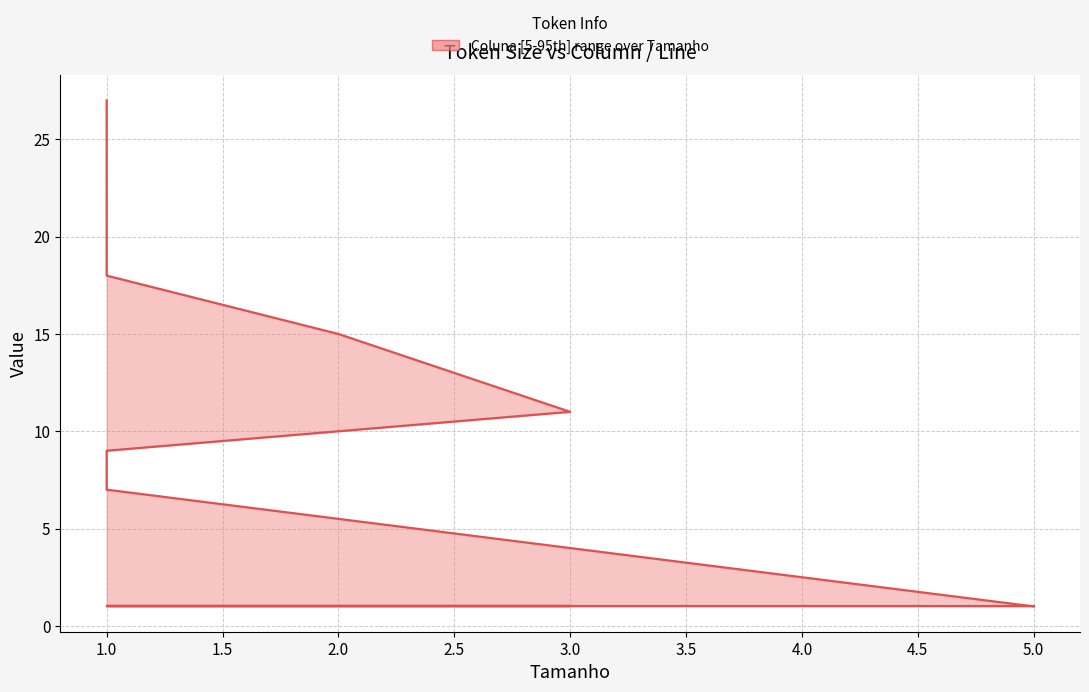

True or false: Coluna and Linha cross at least once.

False